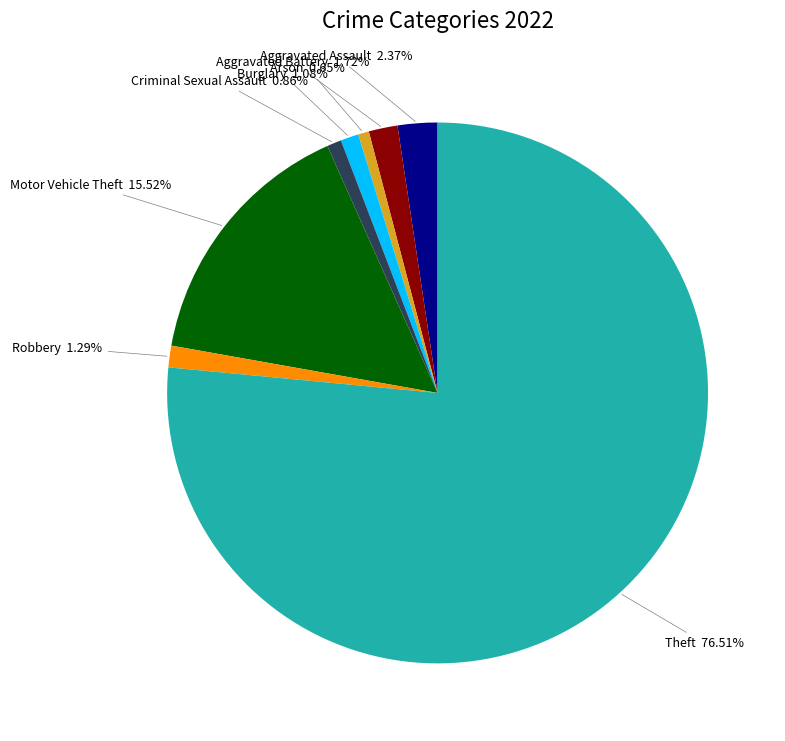

Is there any slice that represents more than half of the pie?

Yes